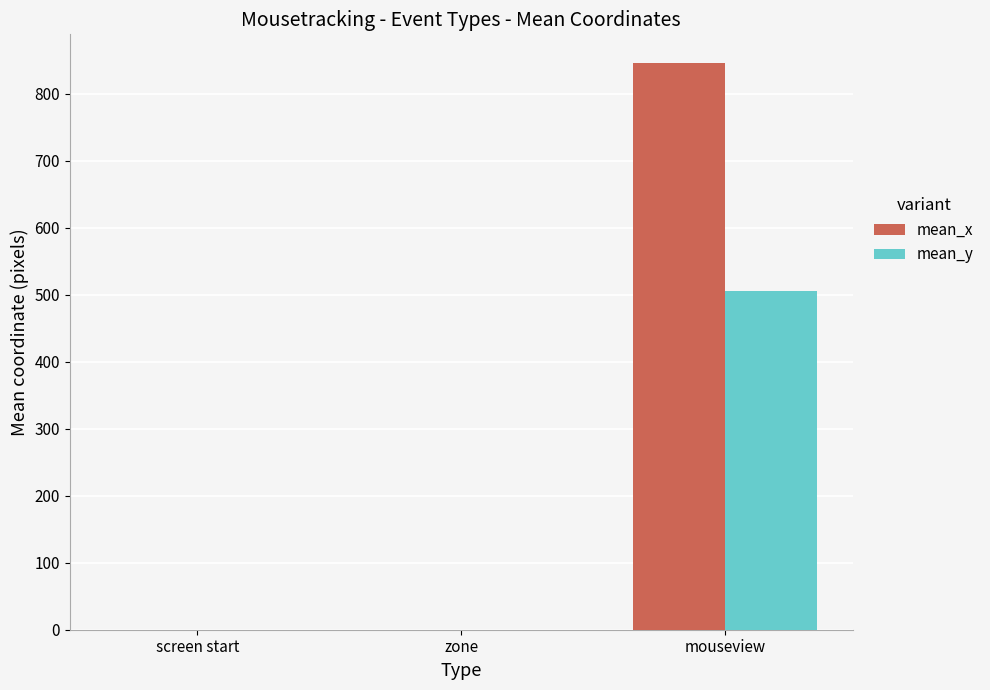

Which series changed the most between screen start and mouseview?

mean_x